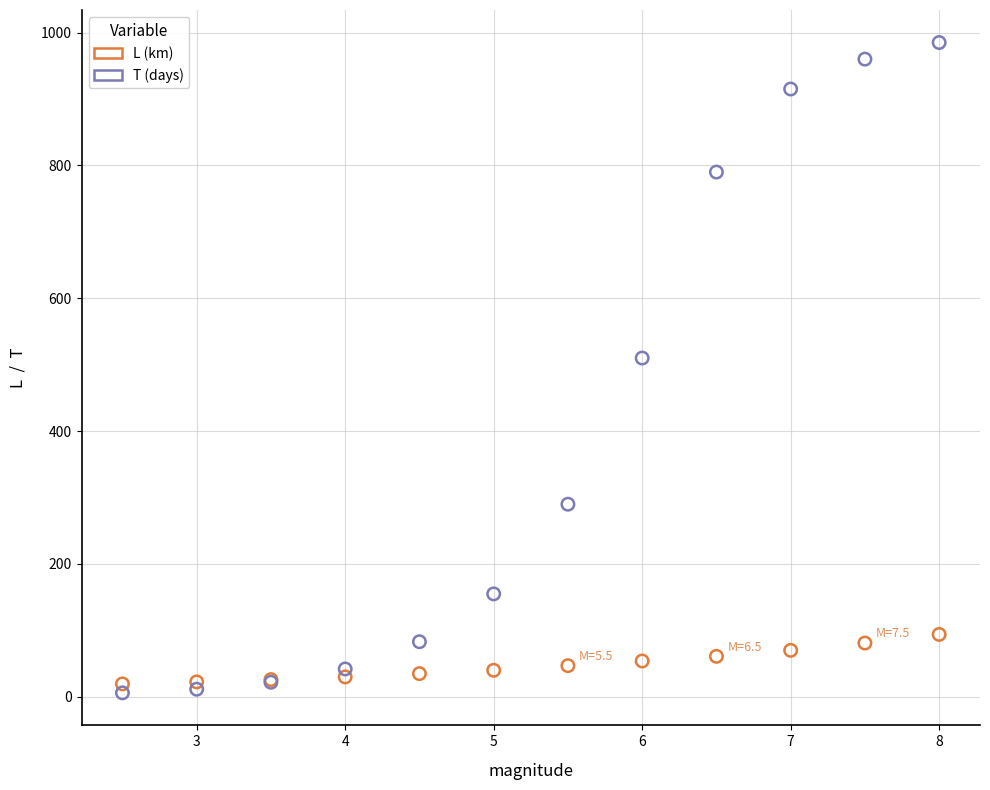

Across all series, what Y value is closest to 495?

510.0